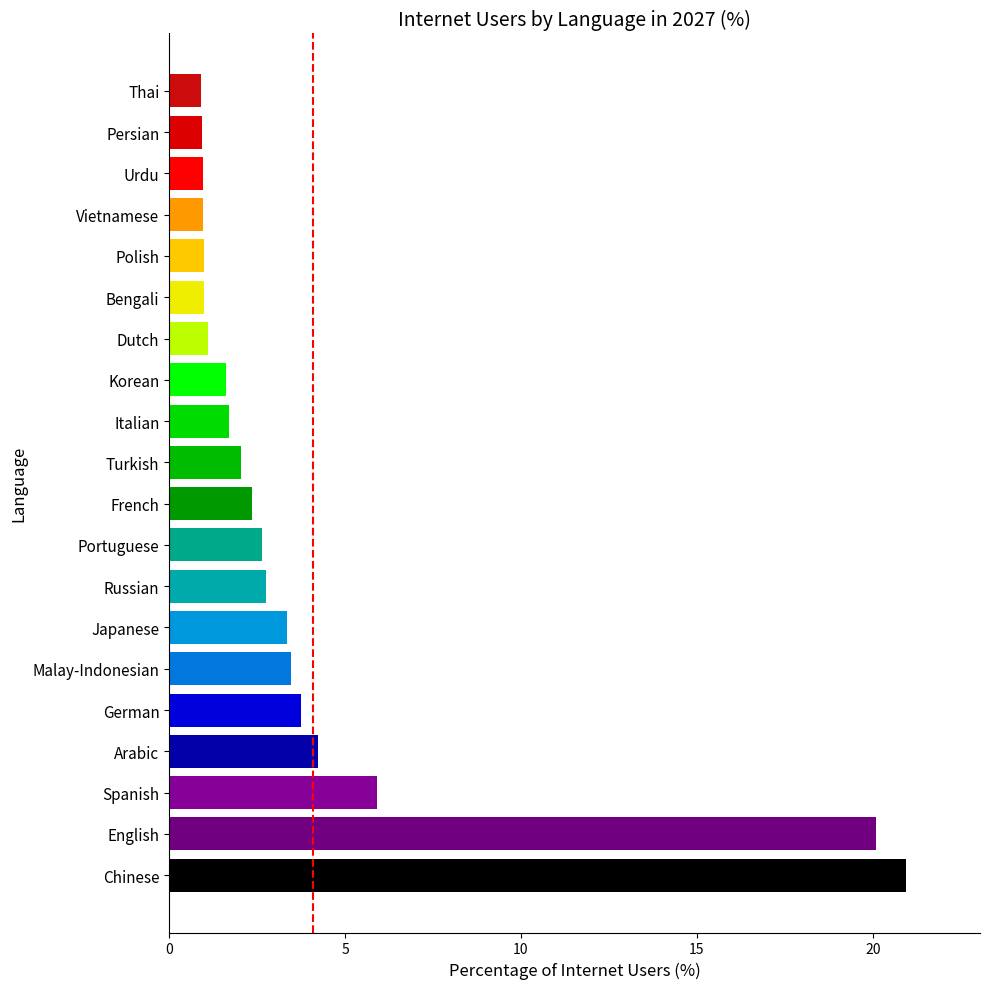

Does the chart contain stacked bars?

No